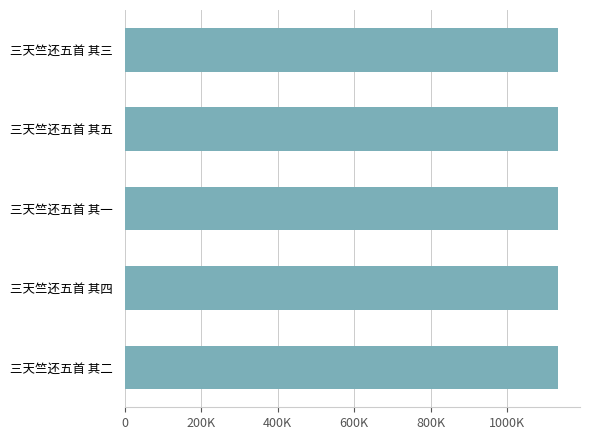

What is the average value?

1133712